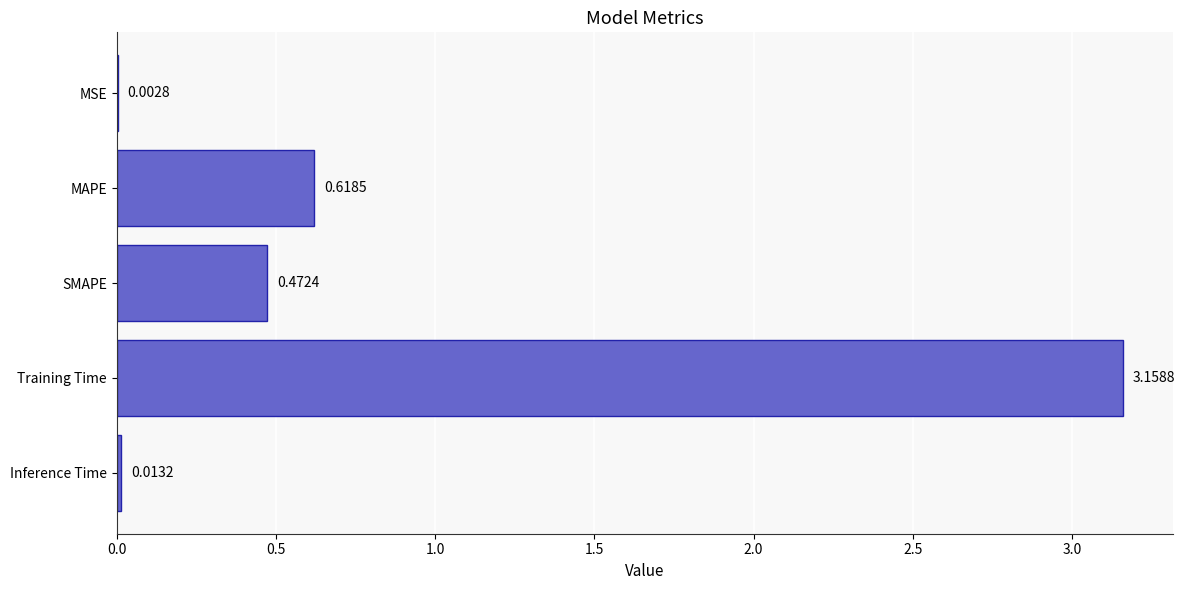

How many data points does each series have?

5